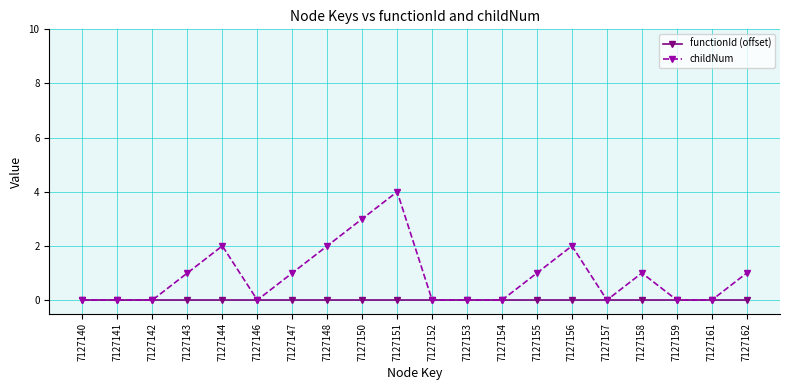

True or false: childNum has a value of 2 at 7127154.

False